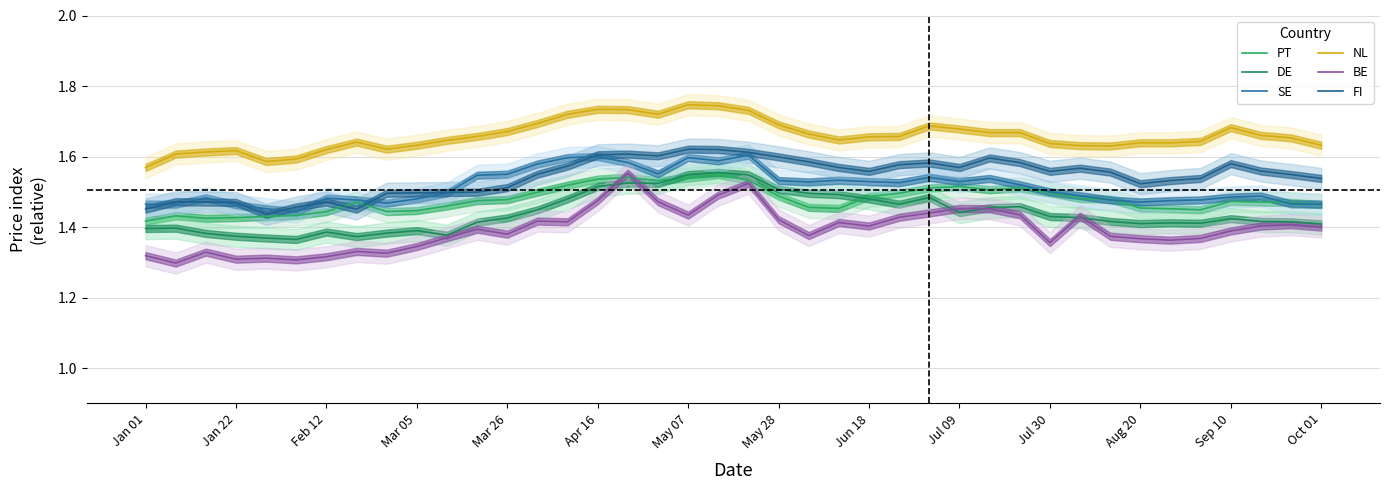

What position from the right is Jul 09?

13